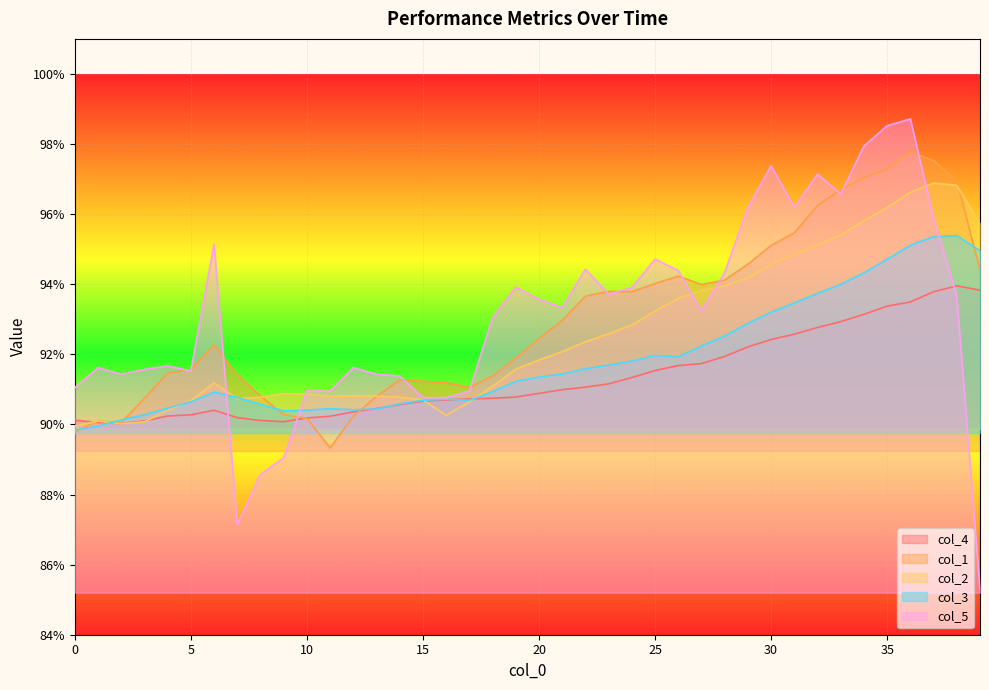

In col_2, how many points are lower than both neighbors (excluding endpoints)?

4